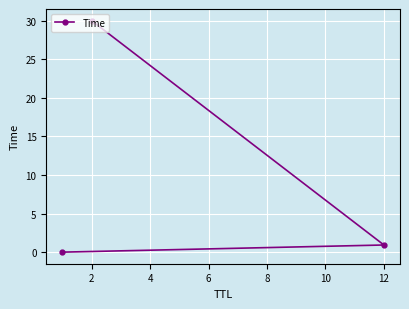

At which label is the value closest to 15?

12